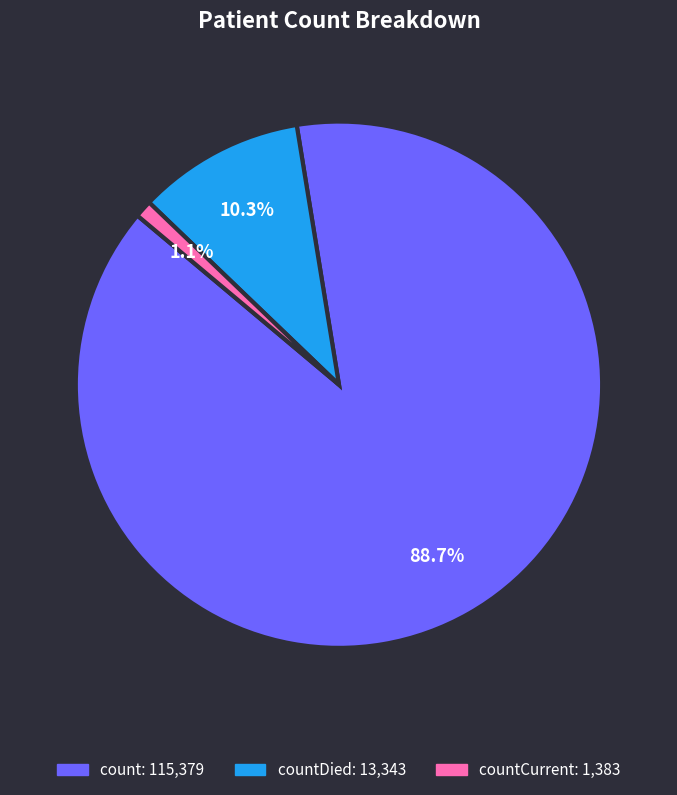

Is there a majority slice in this chart?

Yes